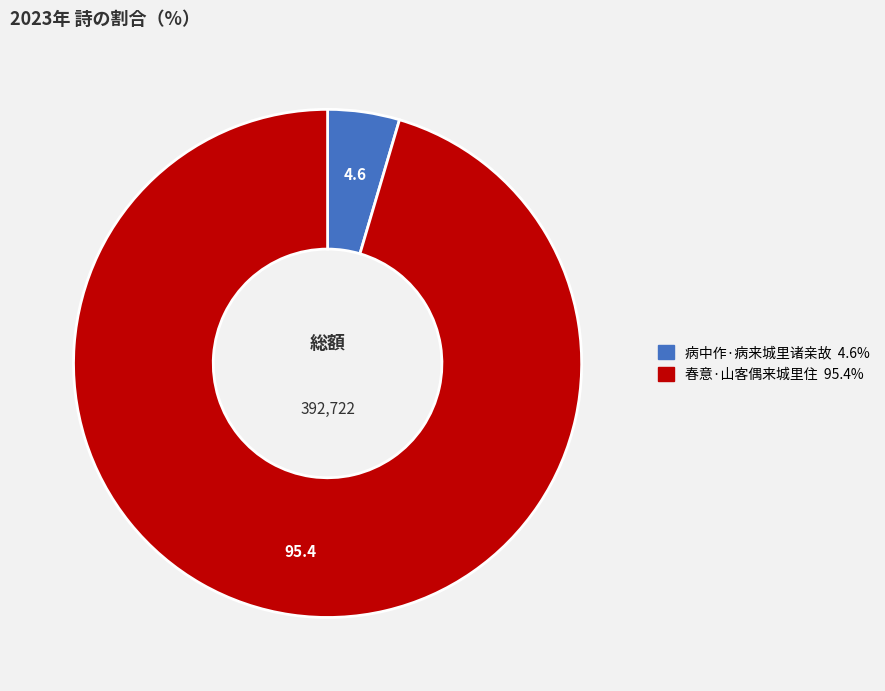

Is the sum of 病中作·病来城里诸亲故 and 春意·山客偶来城里住 greater than half?

Yes